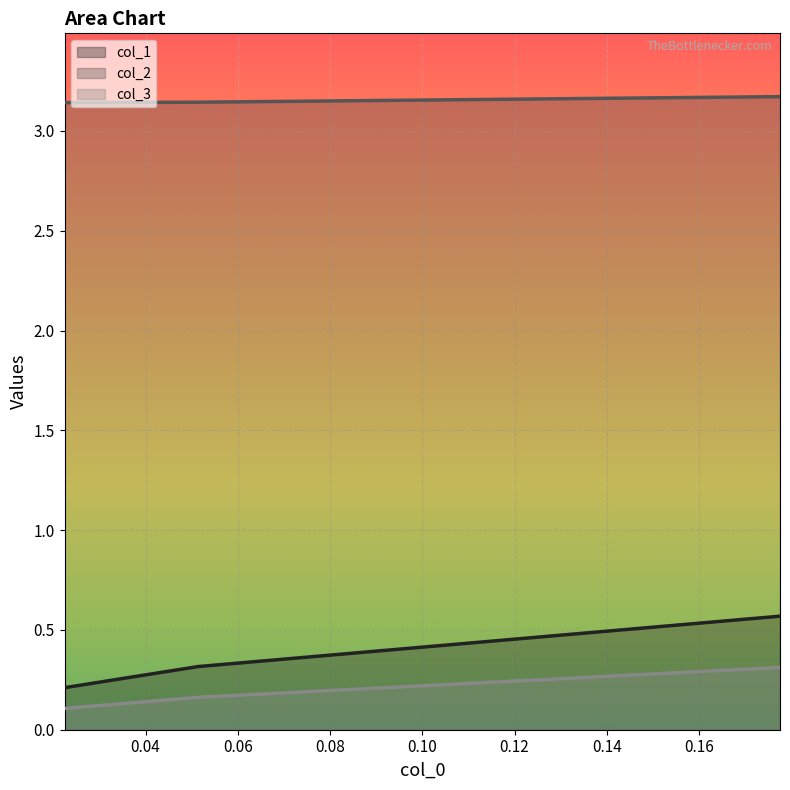

The col_1 series shows 0.1 at 0.022421524663677084. True or false?

False